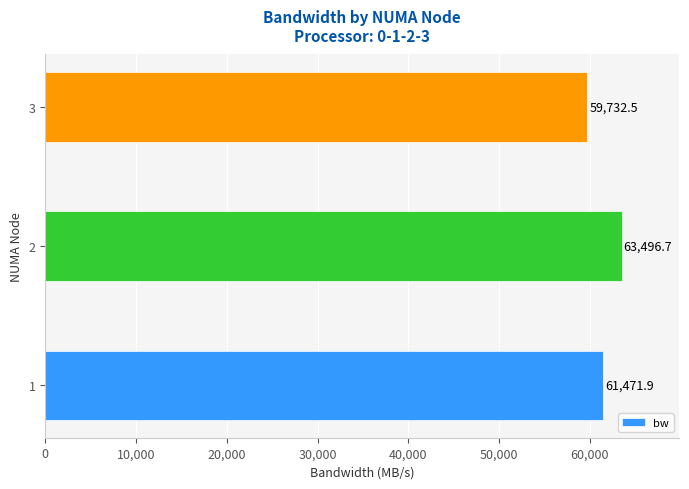

Reading top to bottom, what are all the values shown in this chart?

59732.5	63496.7	61471.9